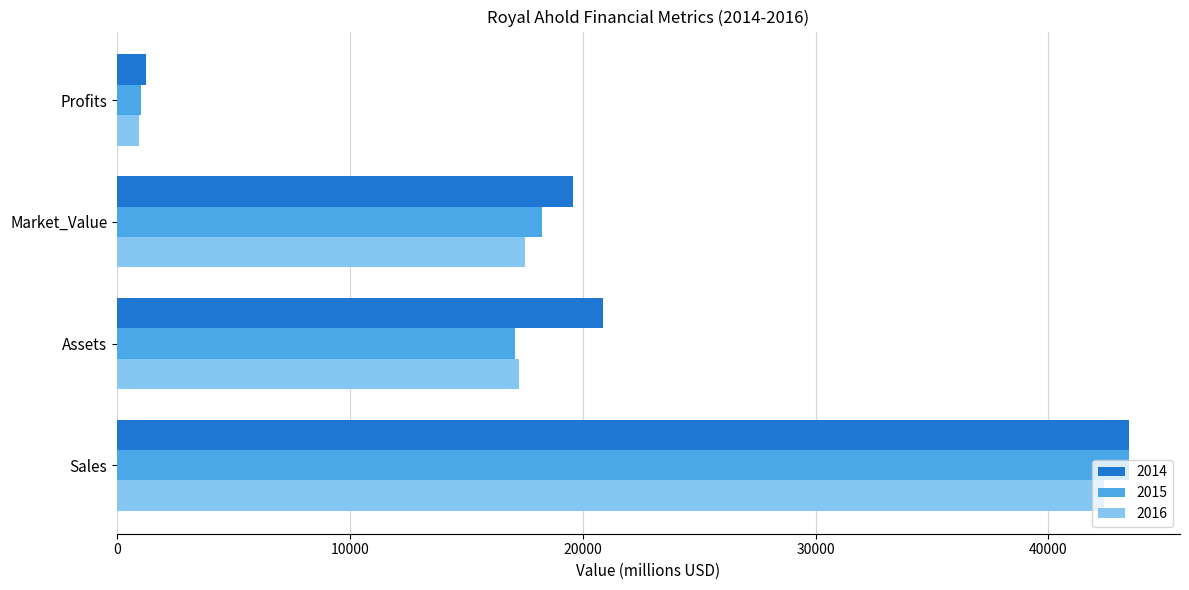

What is the spread (max minus min) of values at Market_Value?

2036.0